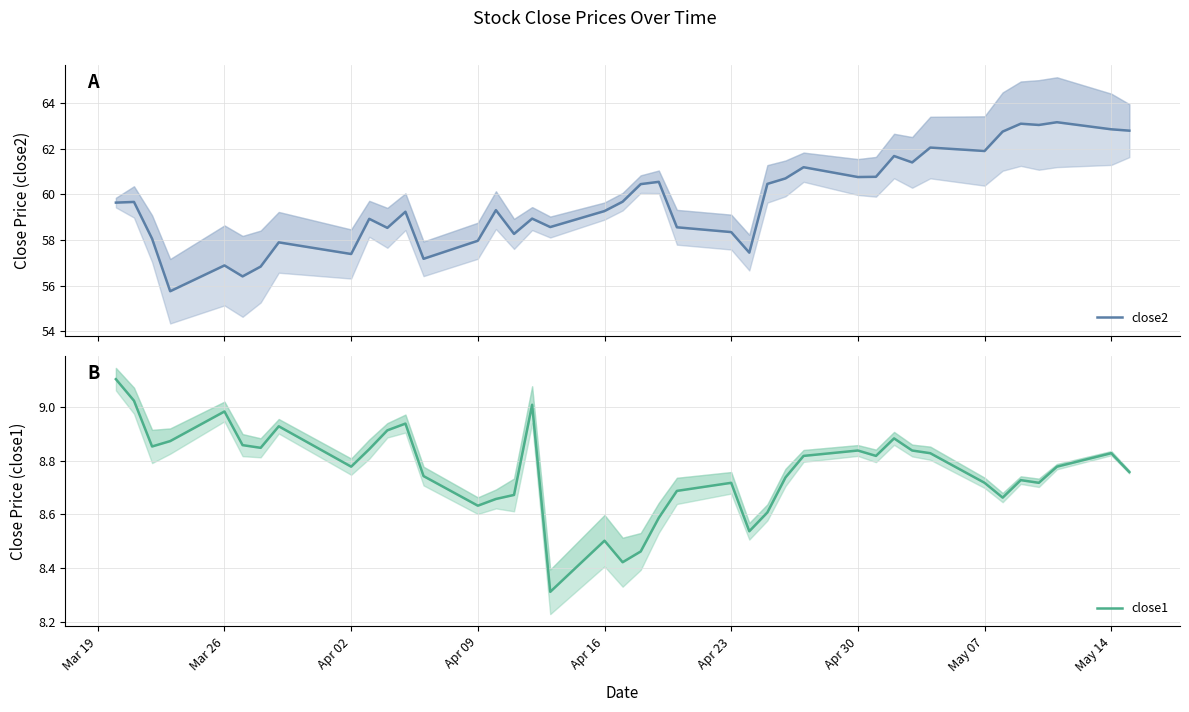

Count the number of categories in the chart.

40